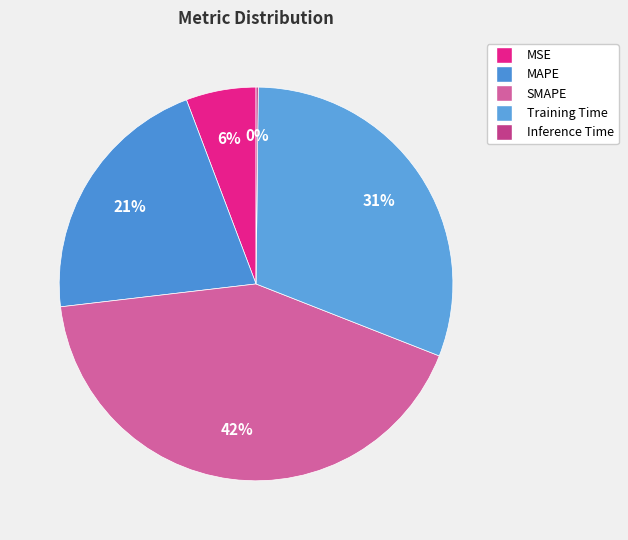

Count the number of slices in the pie.

5